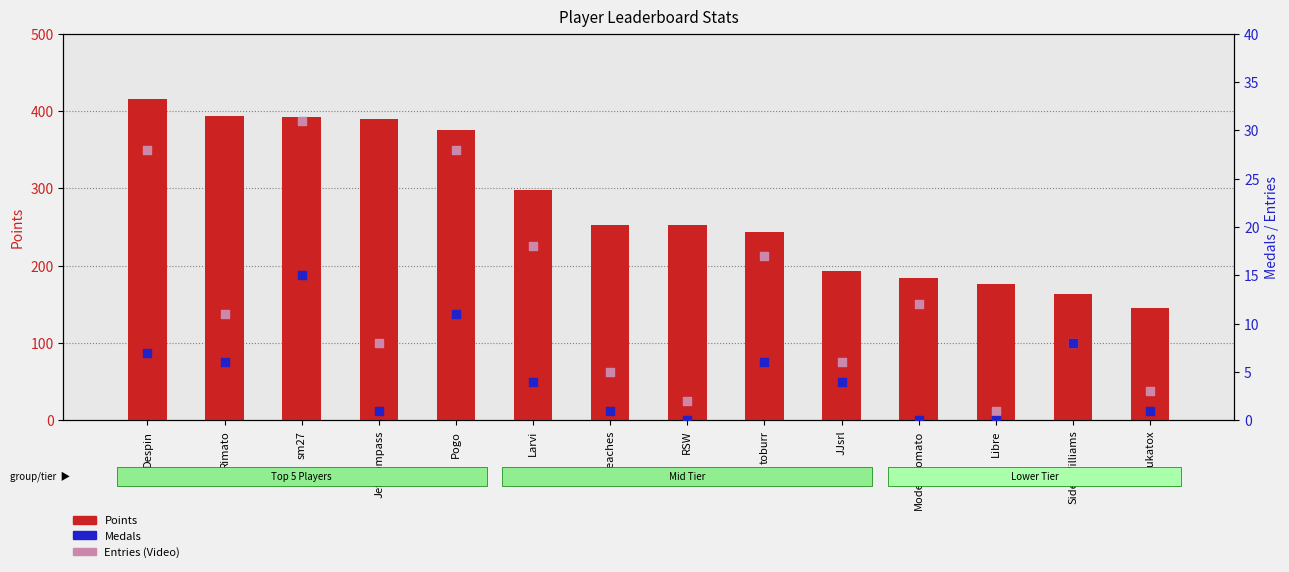

Which series reaches the maximum Y coordinate?

Points